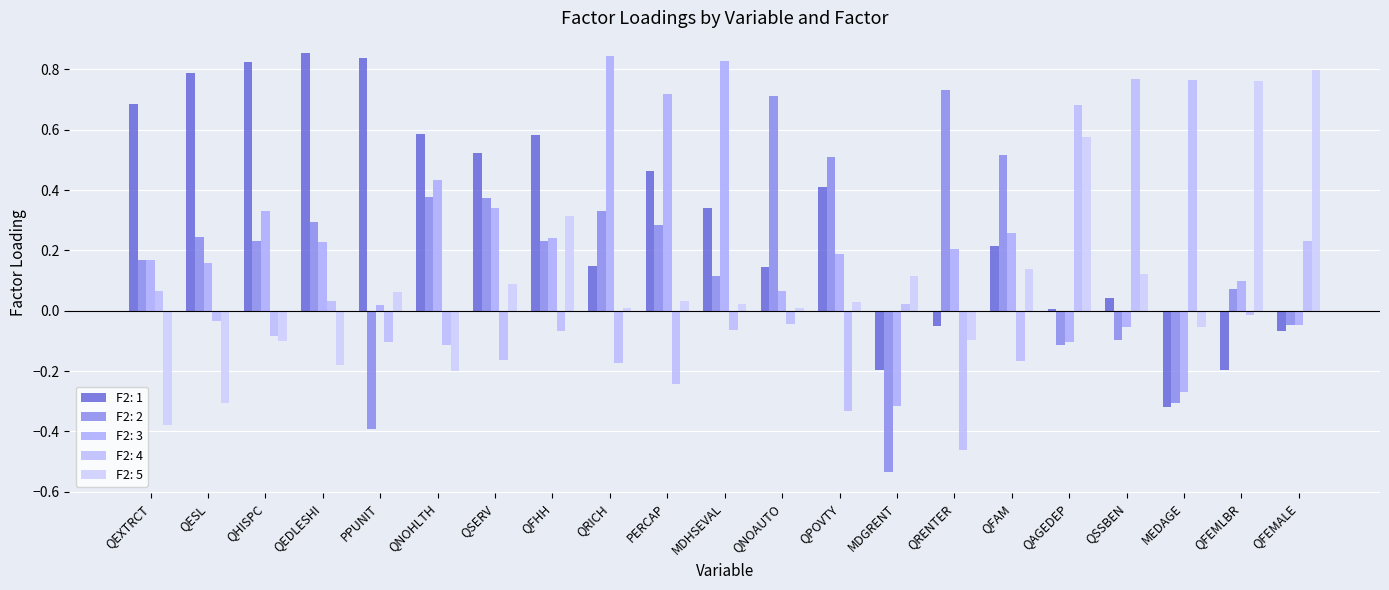

Are the bars horizontal?

No